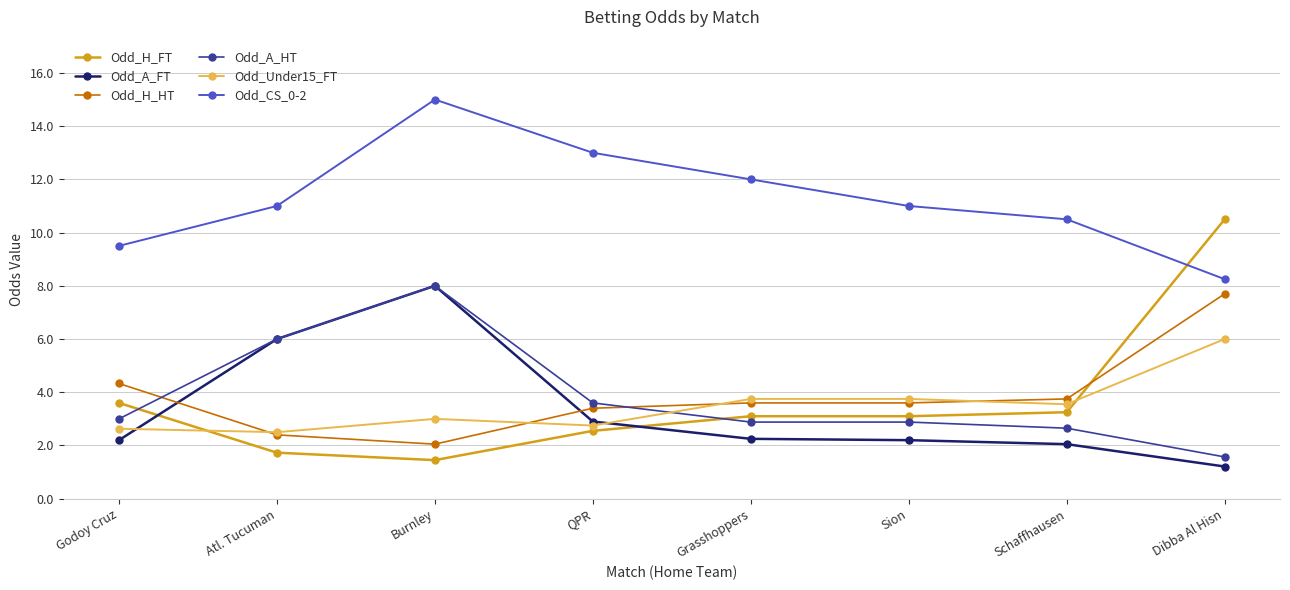

How many distinct data groups are displayed?

6